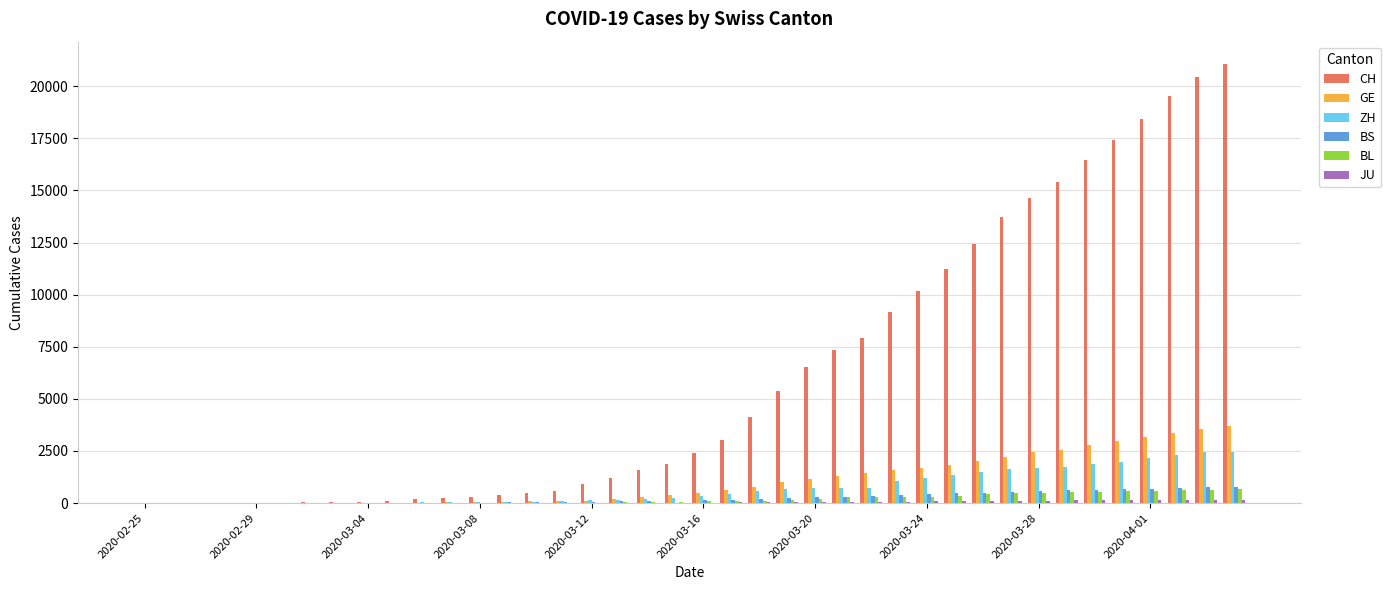

Which series has the largest total across all categories?

CH